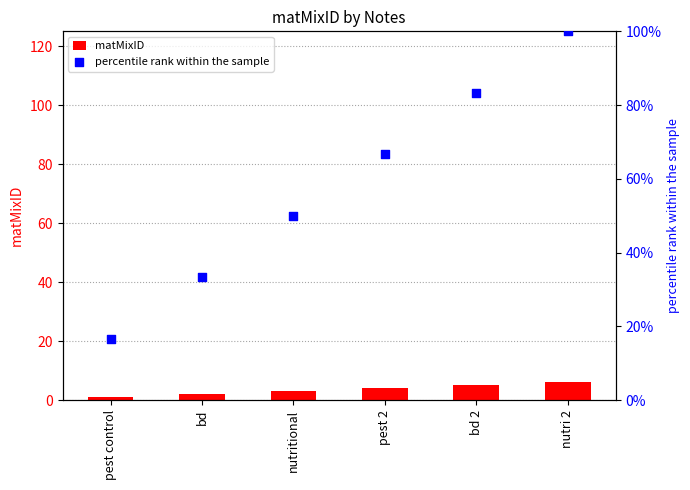

Which series contains the highest Y value?

percentile rank within the sample